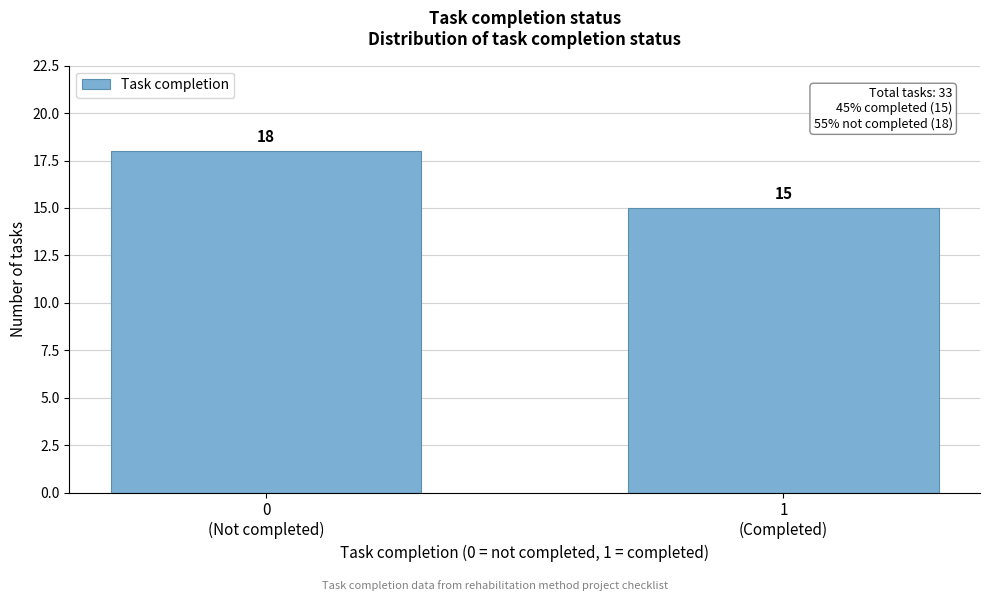

Reading left to right, list all the values displayed in this chart.

18	15